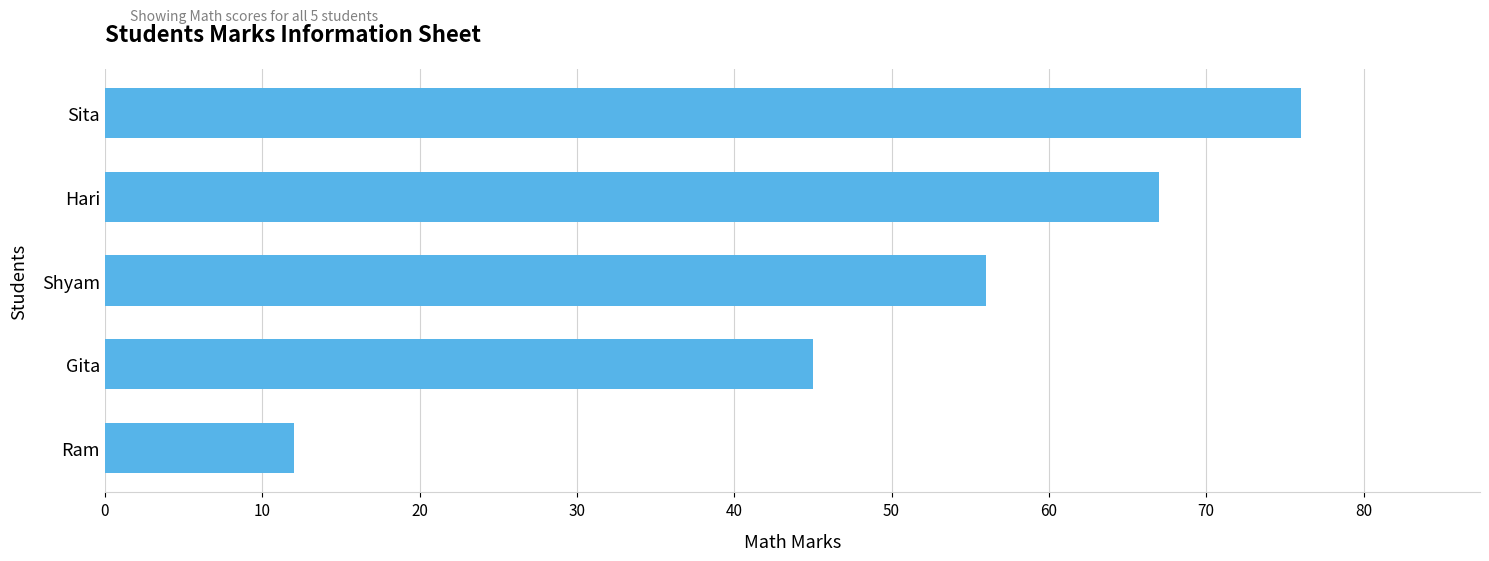

What is the greatest value displayed?

76